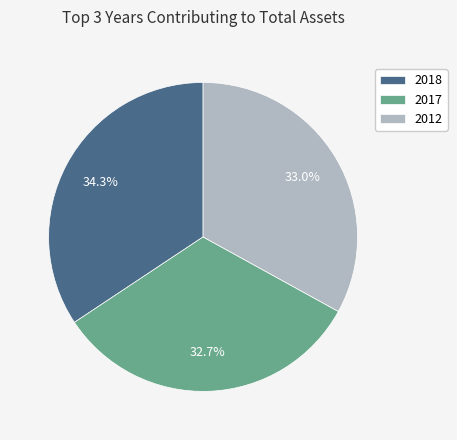

What is the ratio of the value at 2012 to the value at 2017?

1.0